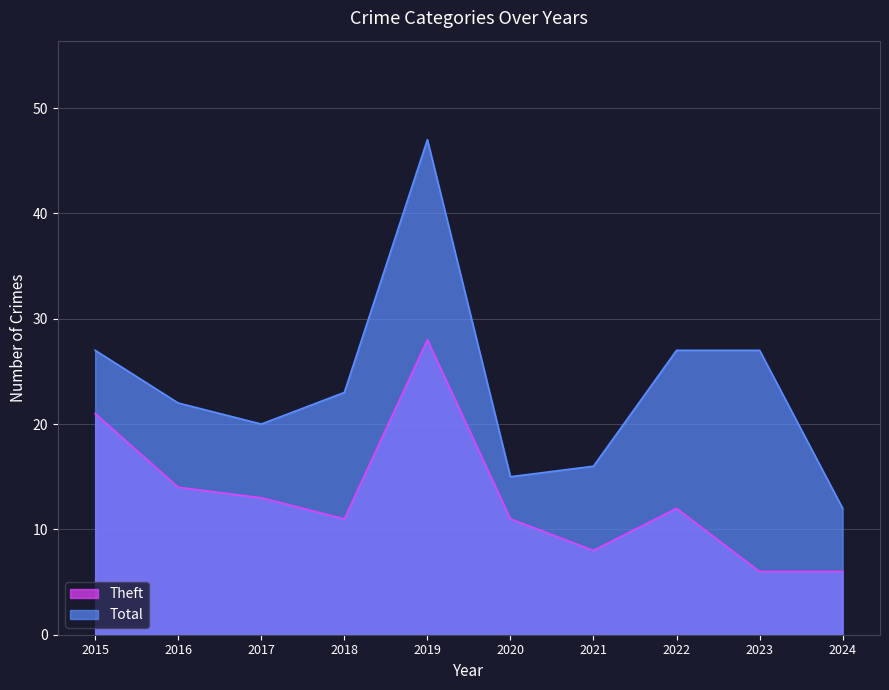

What is the difference between the maximum and second lowest values in the Theft series?

22